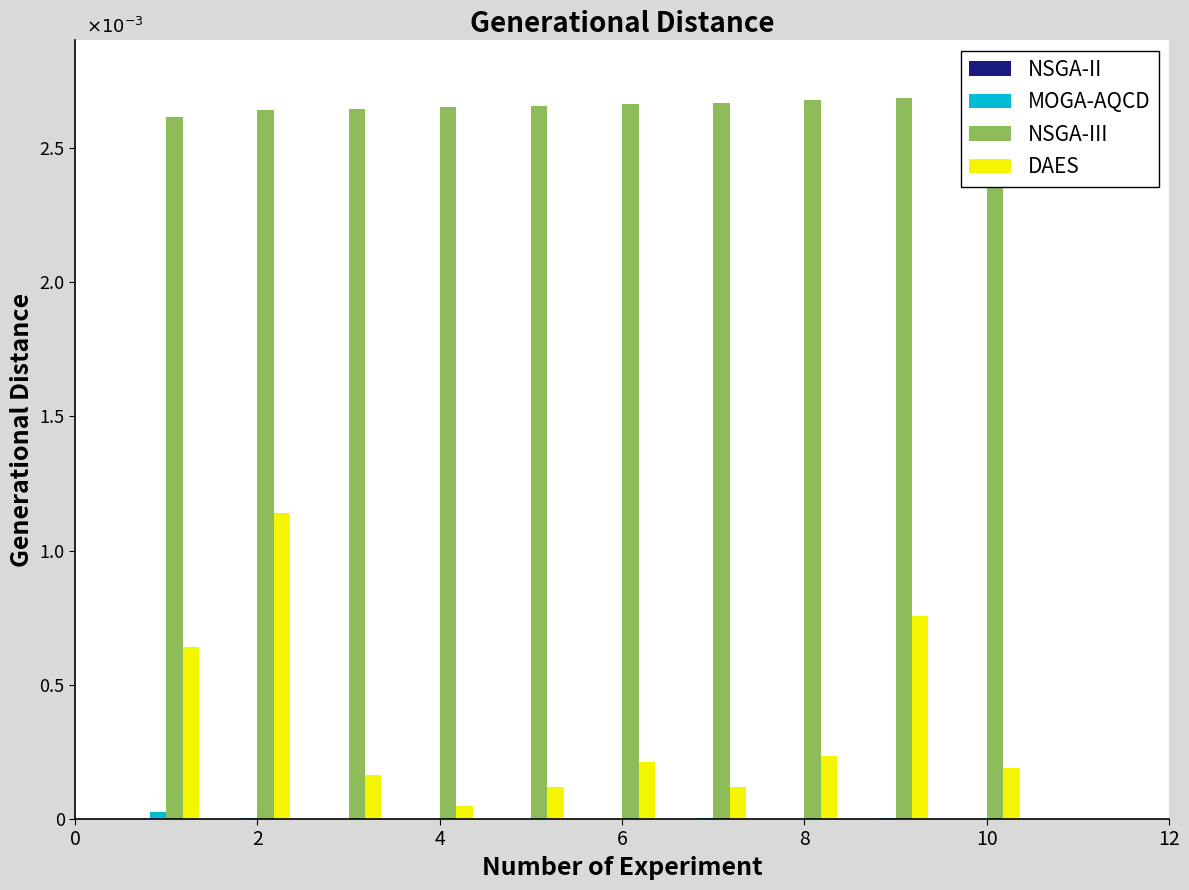

The value of MOGA-AQCD at 4 is 0.0. True or false?

False